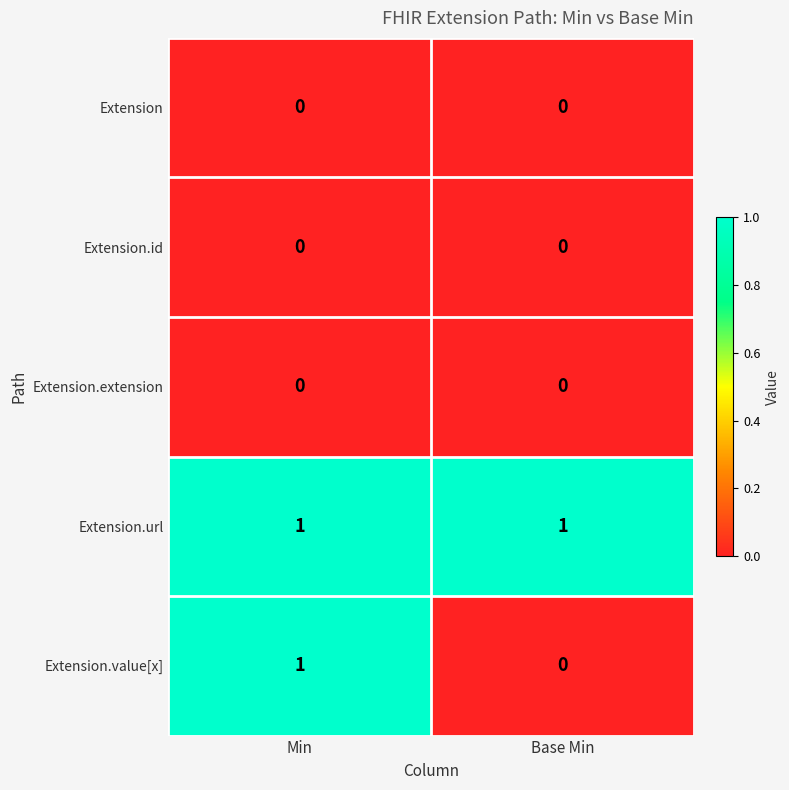

Reading left to right, what are all the values shown in this chart?

Extension: 0	0
Extension.id: 0	0
Extension.extension: 0	0
Extension.url: 1	1
Extension.value[x]: 1	0